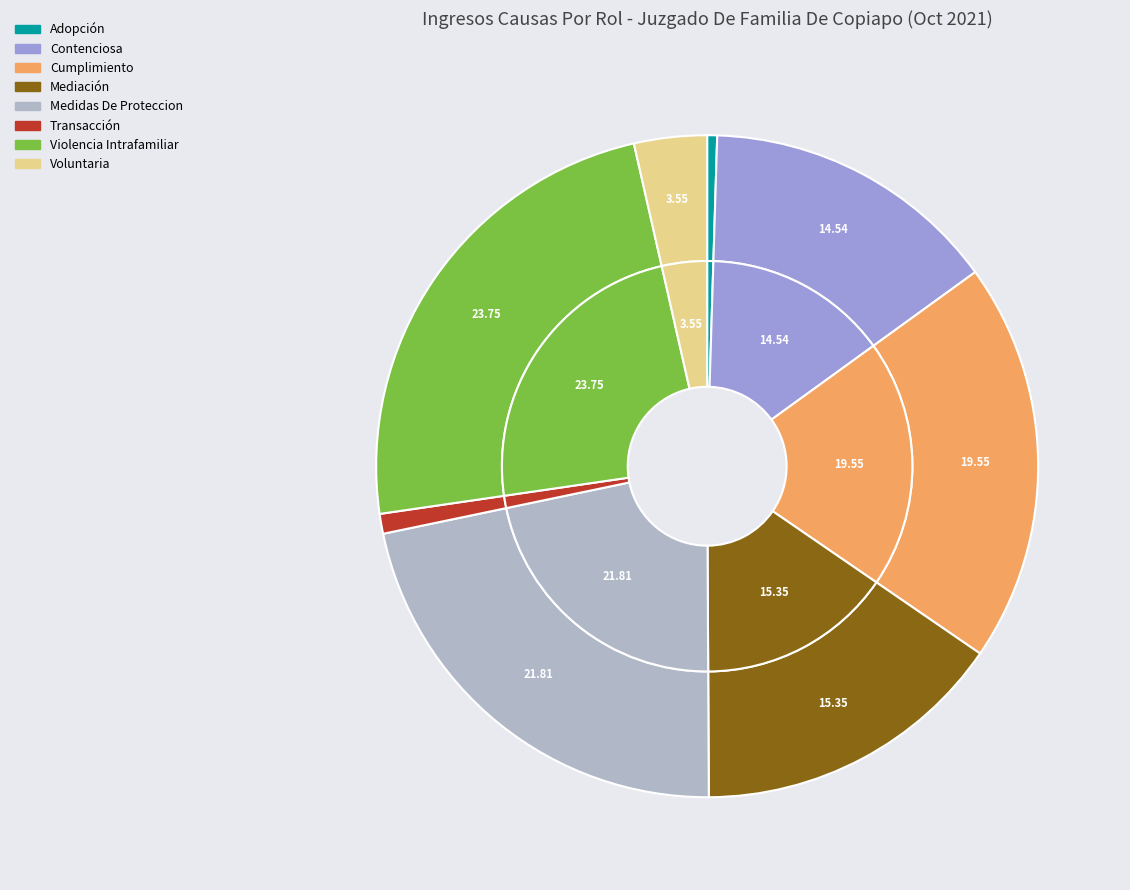

Count the number of slices in the pie.

8